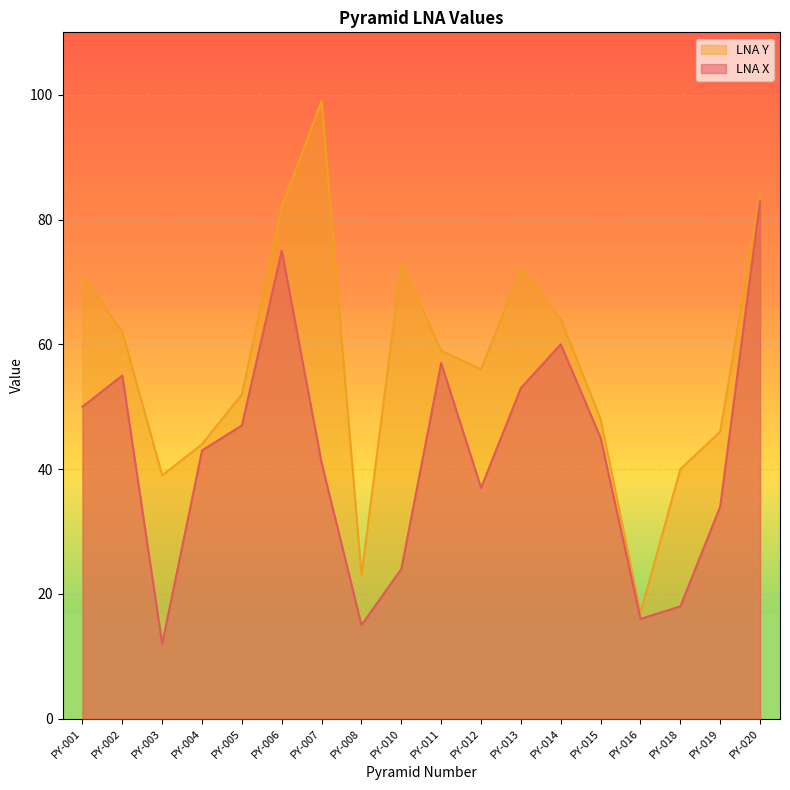

What is the difference between the second highest and minimum values in the LNA X series?

63